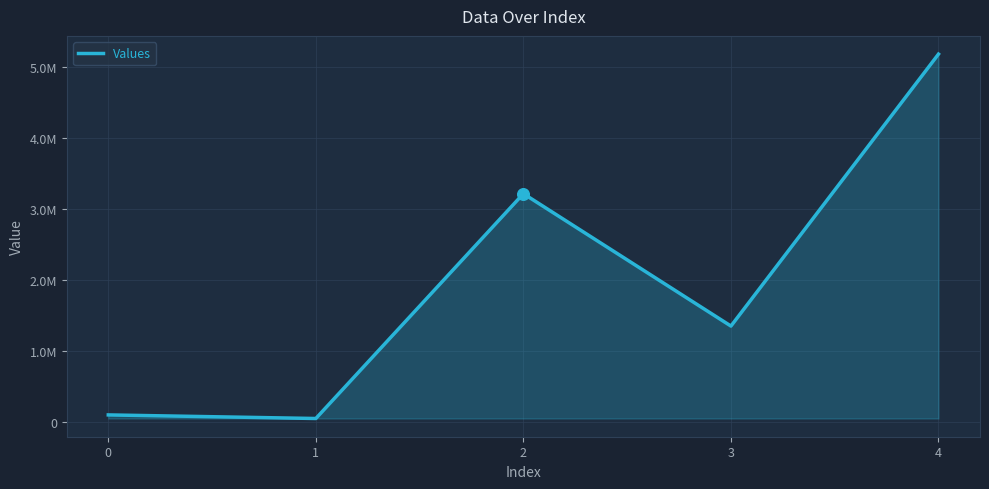

Does the chart have visible grid lines?

Yes